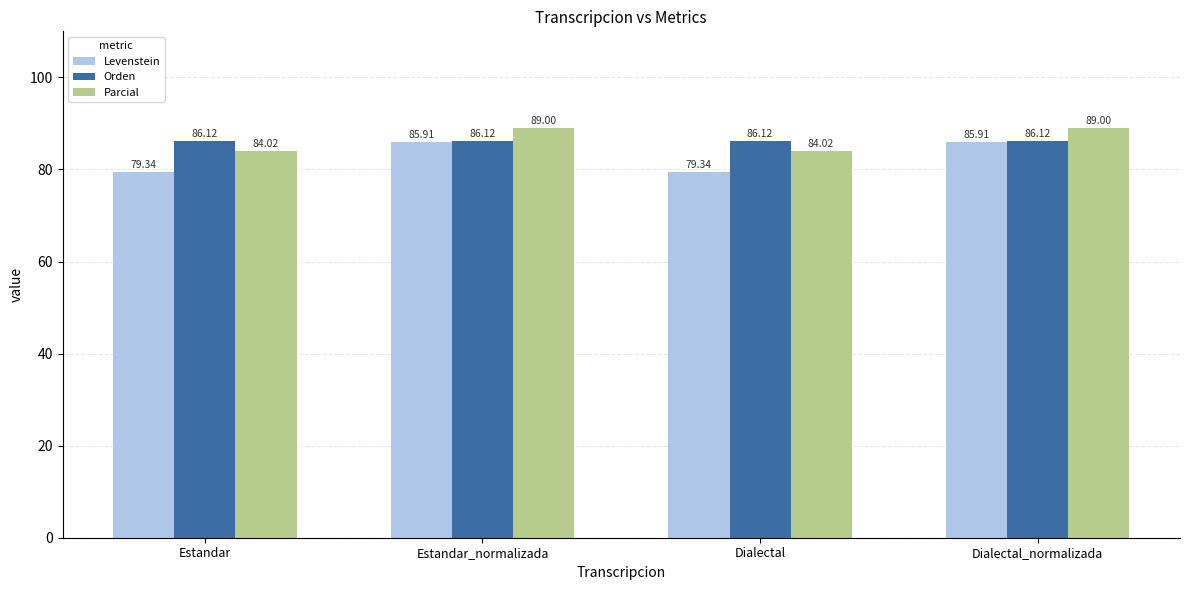

How many categories are shown in the chart?

4